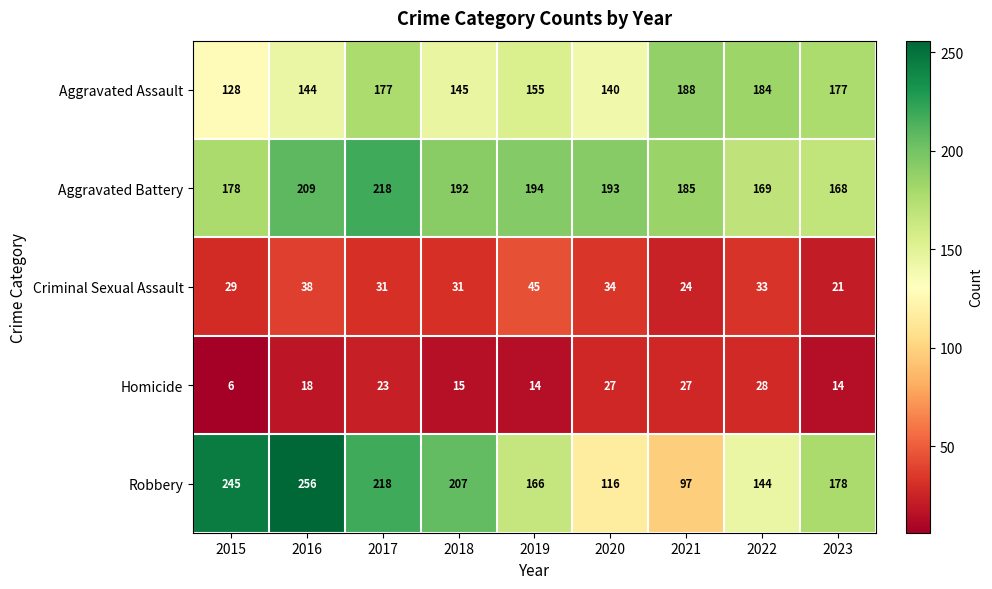

What is the average value of the Aggravated Battery series?

190